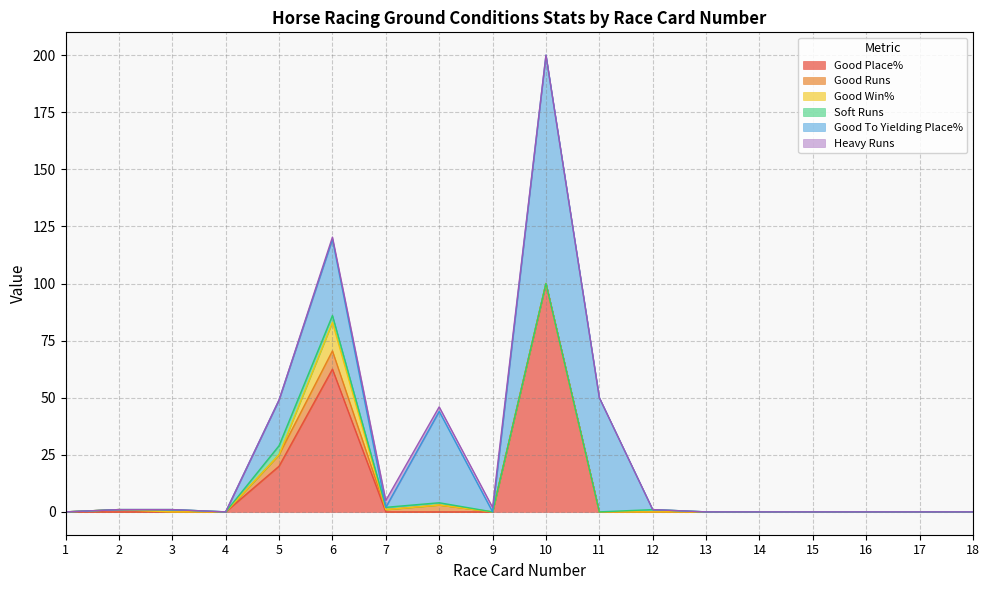

Reading left to right, extract all data points from this chart.

Good Place%: 1=0.0	2=0.0	3=0.0	4=0.0	5=20.0	6=62.5	7=0.0	8=0.0	9=0.0	10=100.0	11=0.0	12=0.0	13=0.0	14=0.0	15=0.0	16=0.0	17=0.0	18=0.0
Good Runs: 1=0.0	2=1.0	3=0.0	4=0.0	5=5.0	6=8.0	7=1.0	8=3.0	9=0.0	10=0.0	11=0.0	12=0.0	13=0.0	14=0.0	15=0.0	16=0.0	17=0.0	18=0.0
Good Win%: 1=0.0	2=0.0	3=0.0	4=0.0	5=0.0	6=12.5	7=0.0	8=0.0	9=0.0	10=0.0	11=0.0	12=0.0	13=0.0	14=0.0	15=0.0	16=0.0	17=0.0	18=0.0
Soft Runs: 1=0.0	2=0.0	3=1.0	4=0.0	5=4.0	6=3.0	7=1.0	8=1.0	9=0.0	10=0.0	11=0.0	12=1.0	13=0.0	14=0.0	15=0.0	16=0.0	17=0.0	18=0.0
Good To Yielding Place%: 1=0.0	2=0.0	3=0.0	4=0.0	5=20.0	6=33.3	7=0.0	8=40.0	9=0.0	10=100.0	11=50.0	12=0.0	13=0.0	14=0.0	15=0.0	16=0.0	17=0.0	18=0.0
Heavy Runs: 1=0.0	2=0.0	3=0.0	4=0.0	5=0.0	6=1.0	7=3.0	8=2.0	9=2.0	10=0.0	11=0.0	12=0.0	13=0.0	14=0.0	15=0.0	16=0.0	17=0.0	18=0.0